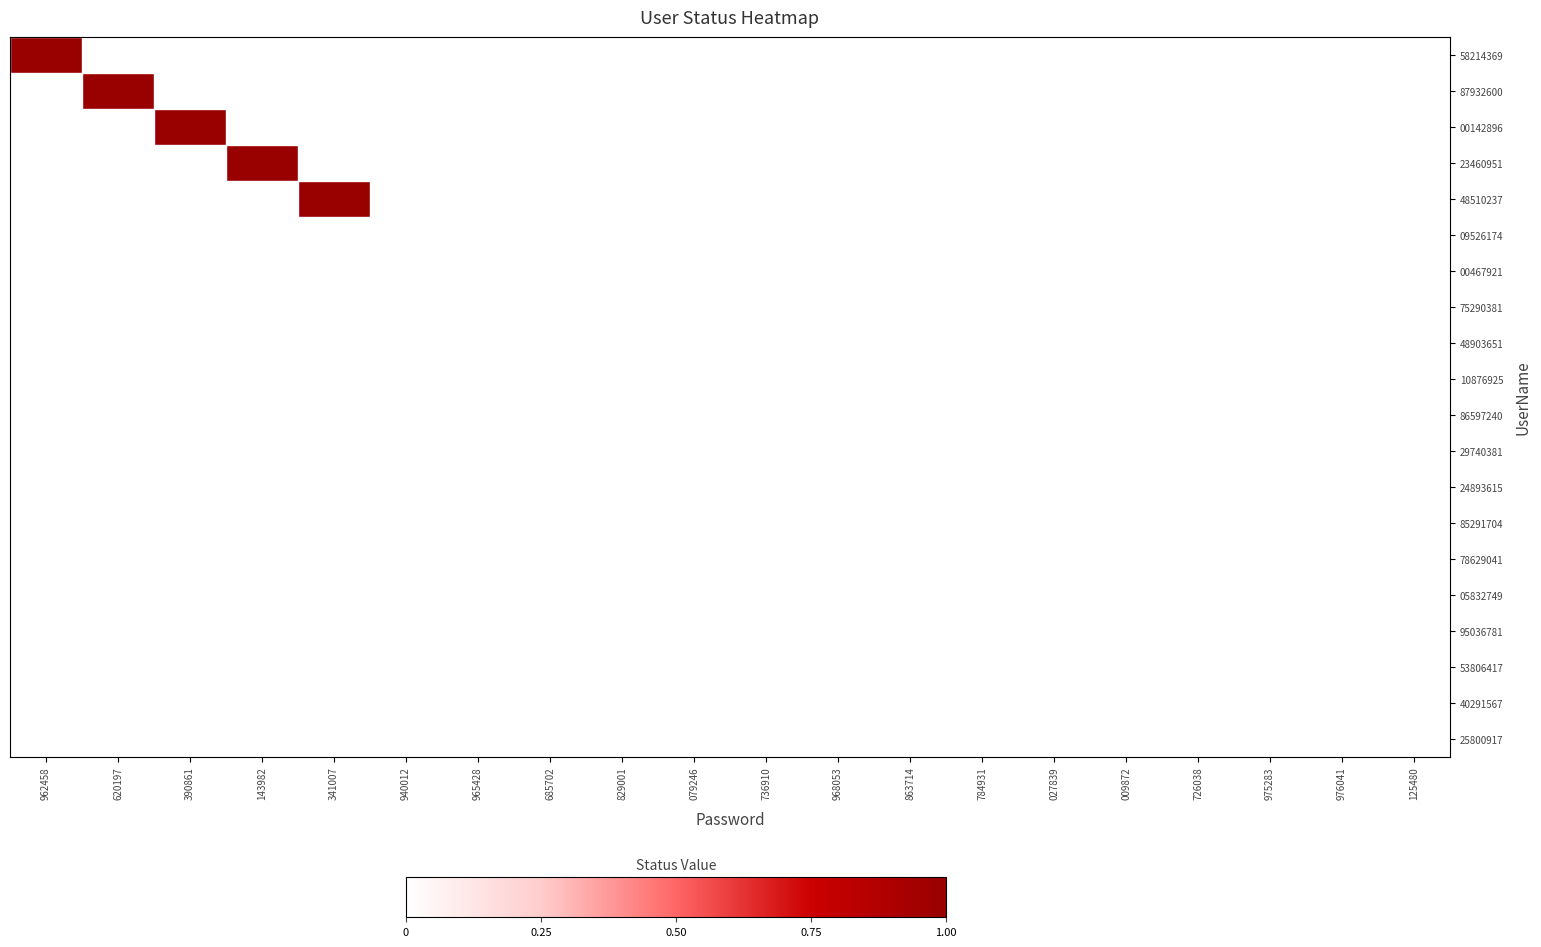

At how many categories does at least one series exceed 0?

5